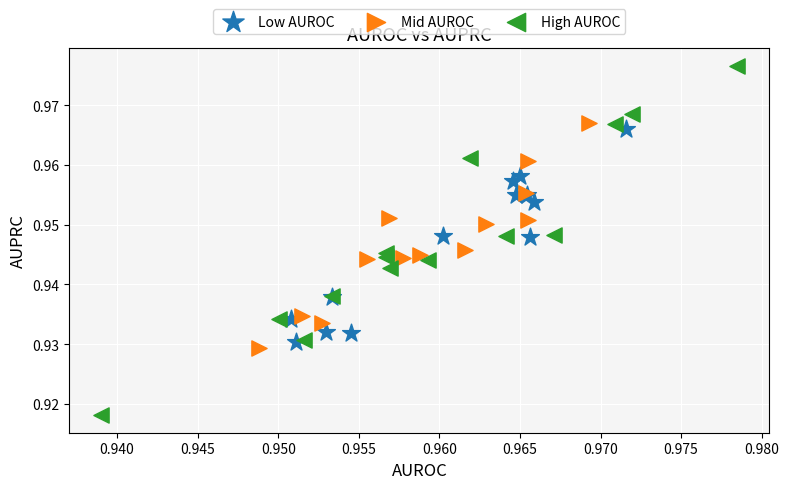

What are all the series names shown in the legend?

Low AUROC, Mid AUROC, High AUROC